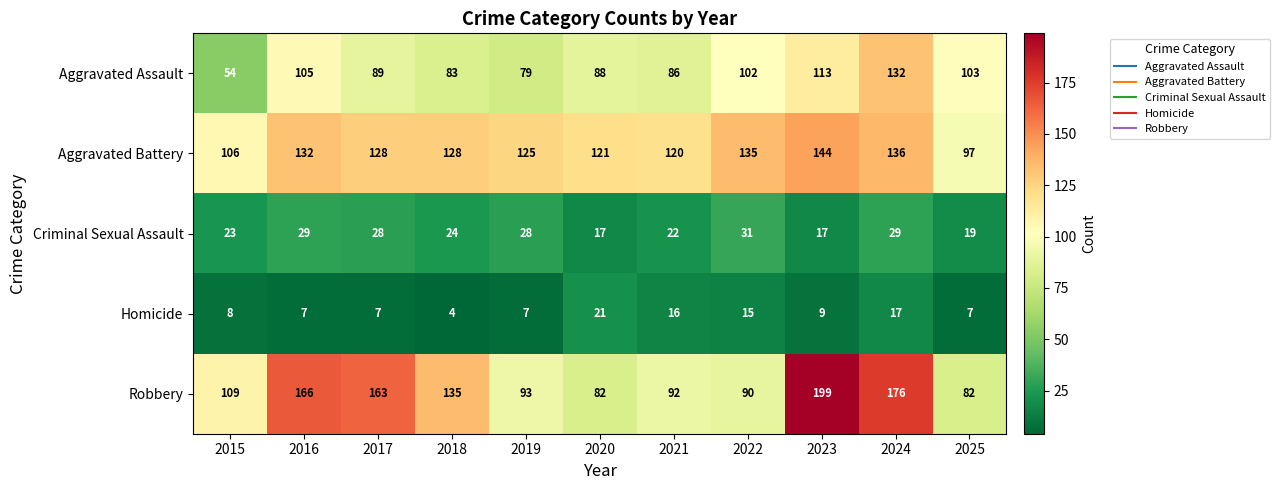

Which category has the highest value across all series?

2023